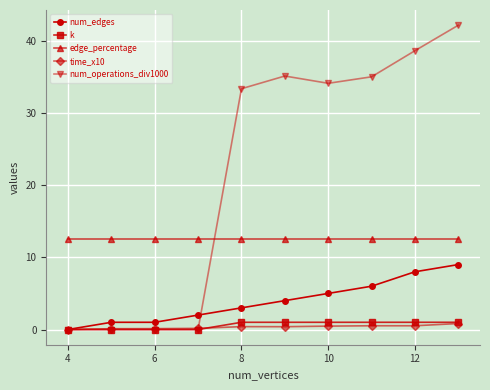

Which series has the widest spread of values?

num_operations_div1000